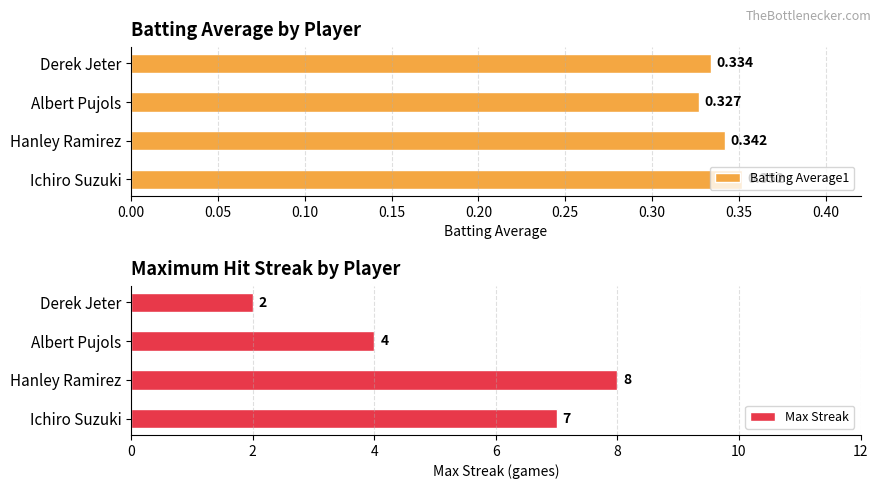

What are all the series names shown in the legend?

Batting Average1, Max Streak